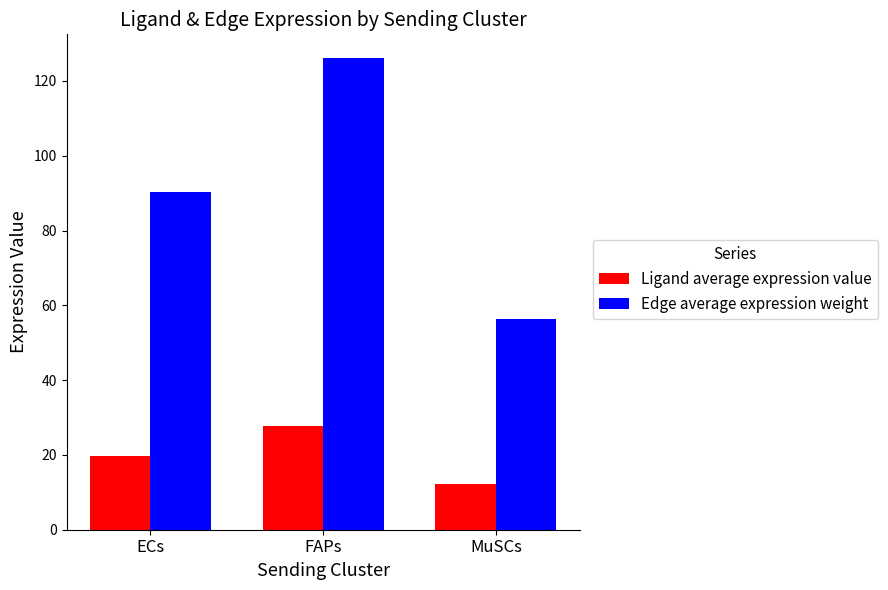

Which series has the largest total across all categories?

Edge average expression weight